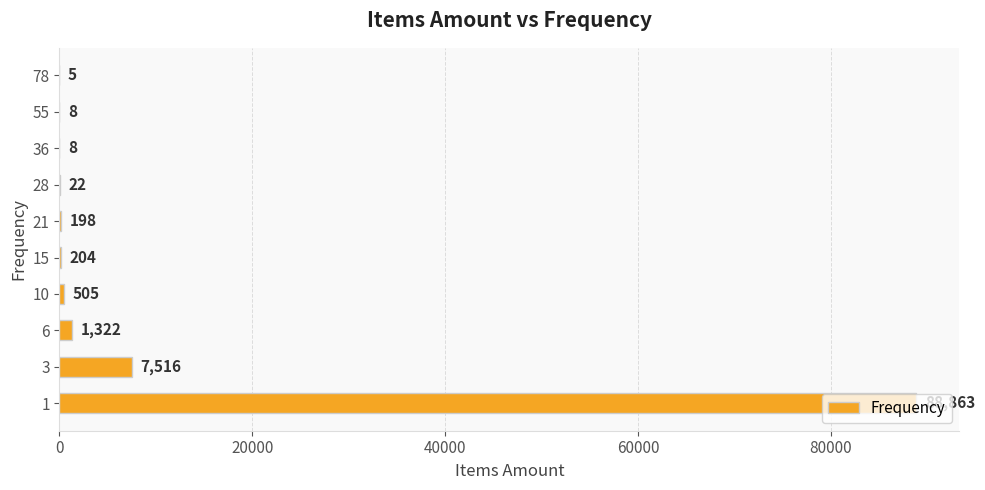

How many distinct data groups are displayed?

1